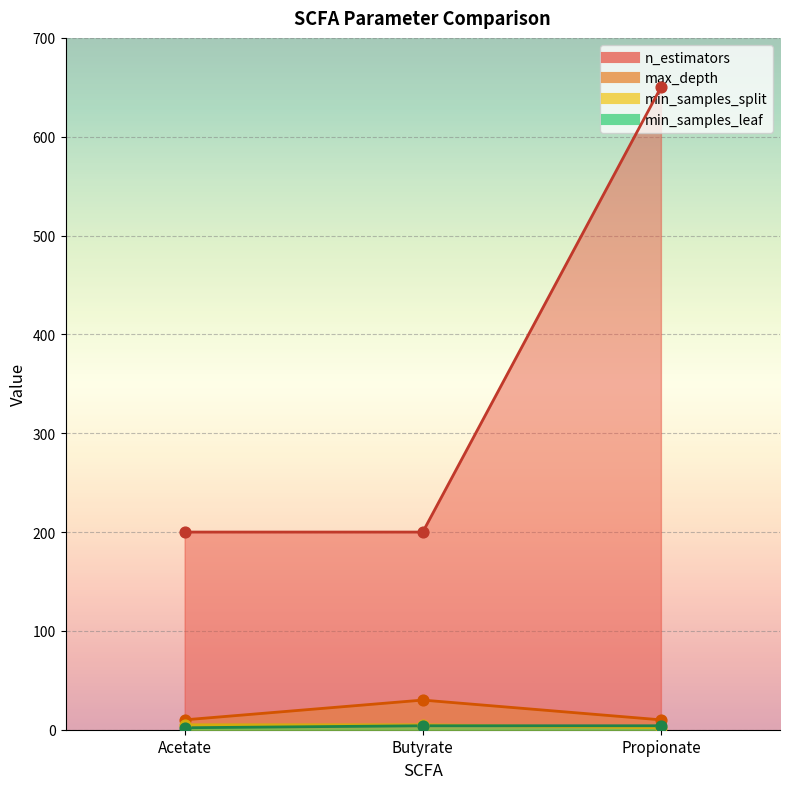

Is the value of min_samples_split at Acetate greater than the value of min_samples_leaf at Butyrate?

Yes